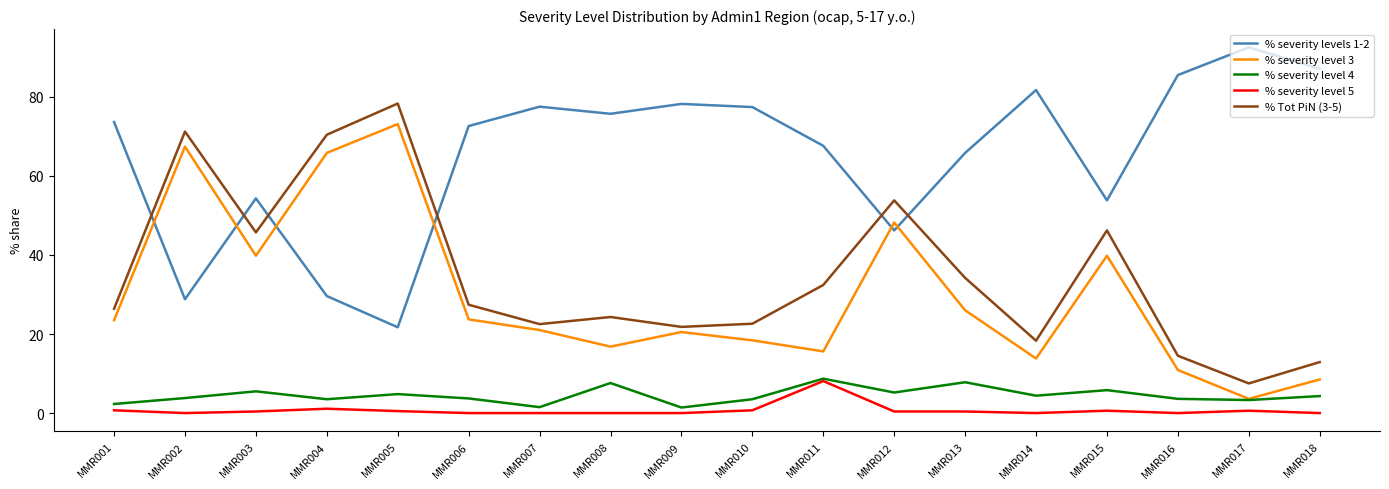

What is the total value across all series at MMR006?

127.4